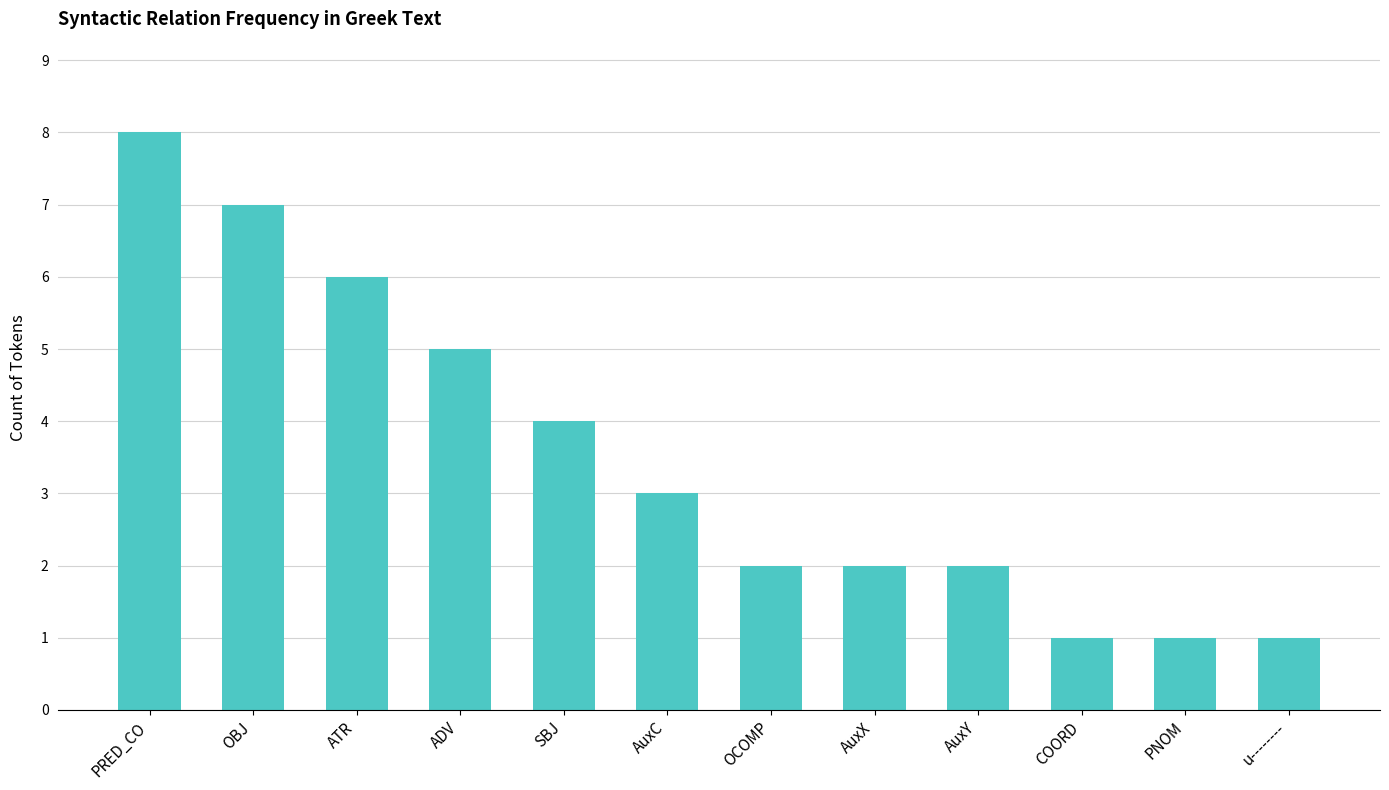

True or false: the data shows 1 at COORD.

True